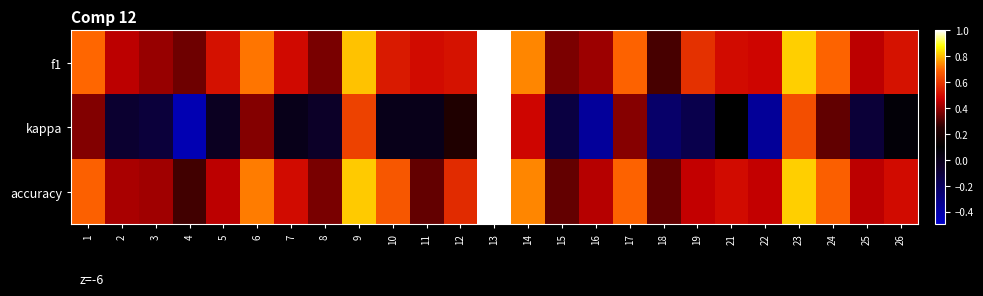

Reading left to right, list all the values displayed in this chart.

f1: 1=0.7	2=0.5	3=0.4	4=0.3	5=0.5	6=0.7	7=0.5	8=0.4	9=0.8	10=0.5	11=0.5	12=0.5	13=1.0	14=0.7	15=0.4	16=0.4	17=0.7	18=0.3	19=0.6	21=0.5	22=0.5	23=0.8	24=0.7	25=0.5	26=0.5
kappa: 1=0.4	2=-0.1	3=-0.1	4=-0.4	5=-0.0	6=0.4	7=0.0	8=-0.1	9=0.6	10=0.0	11=0.0	12=0.2	13=1.0	14=0.5	15=-0.1	16=-0.4	17=0.4	18=-0.2	19=-0.2	21=0.1	22=-0.4	23=0.6	24=0.3	25=-0.1	26=0.1
accuracy: 1=0.7	2=0.4	3=0.4	4=0.3	5=0.5	6=0.7	7=0.5	8=0.4	9=0.8	10=0.7	11=0.3	12=0.6	13=1.0	14=0.7	15=0.3	16=0.4	17=0.7	18=0.3	19=0.5	21=0.5	22=0.5	23=0.8	24=0.7	25=0.5	26=0.5